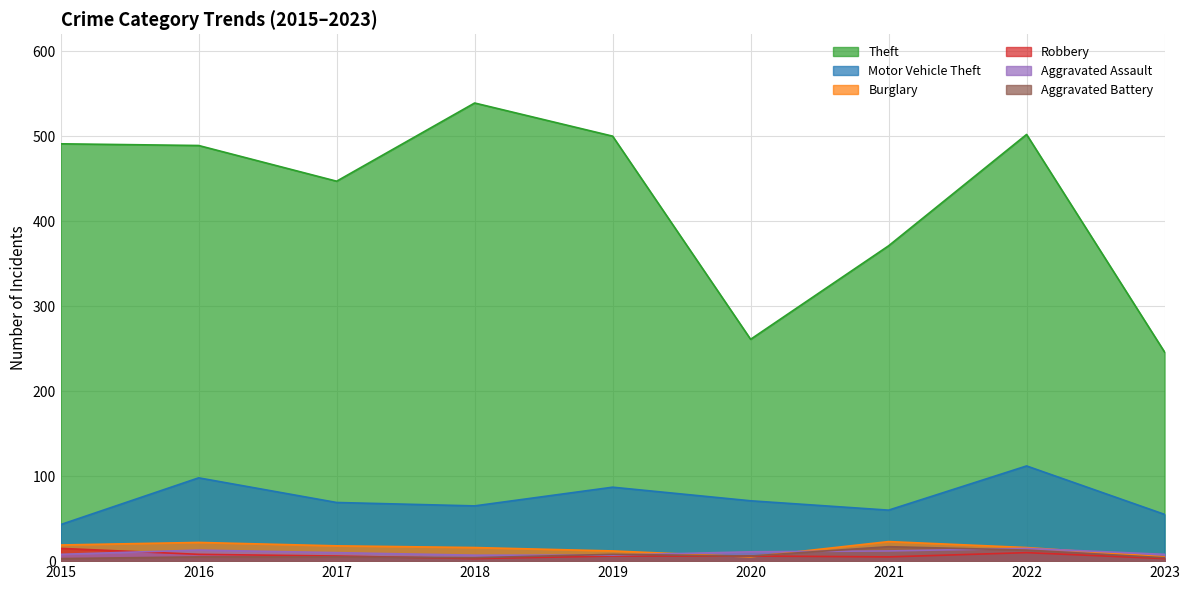

True or false: Robbery and Motor Vehicle Theft cross at least once.

False